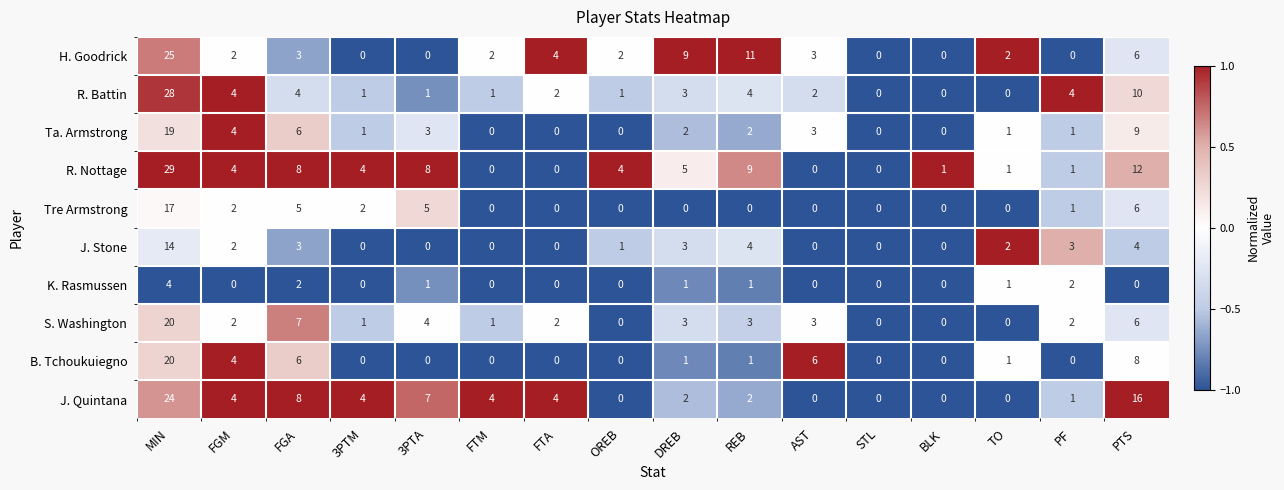

Is it true that Ta. Armstrong equals 14 at PTS?

False